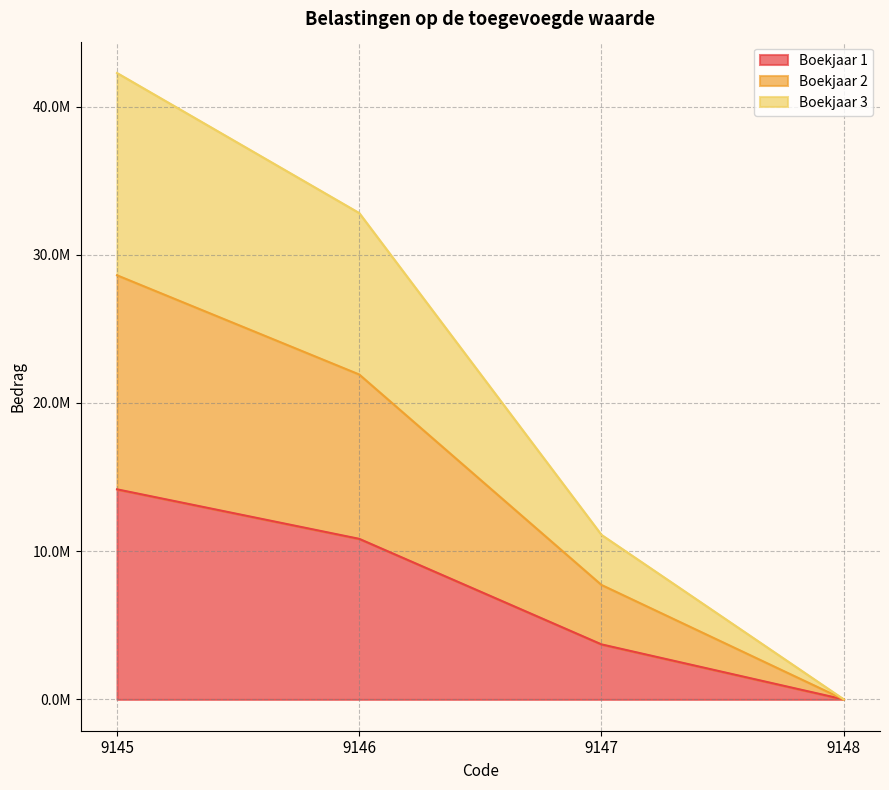

Which series has the widest spread of values?

Boekjaar 3